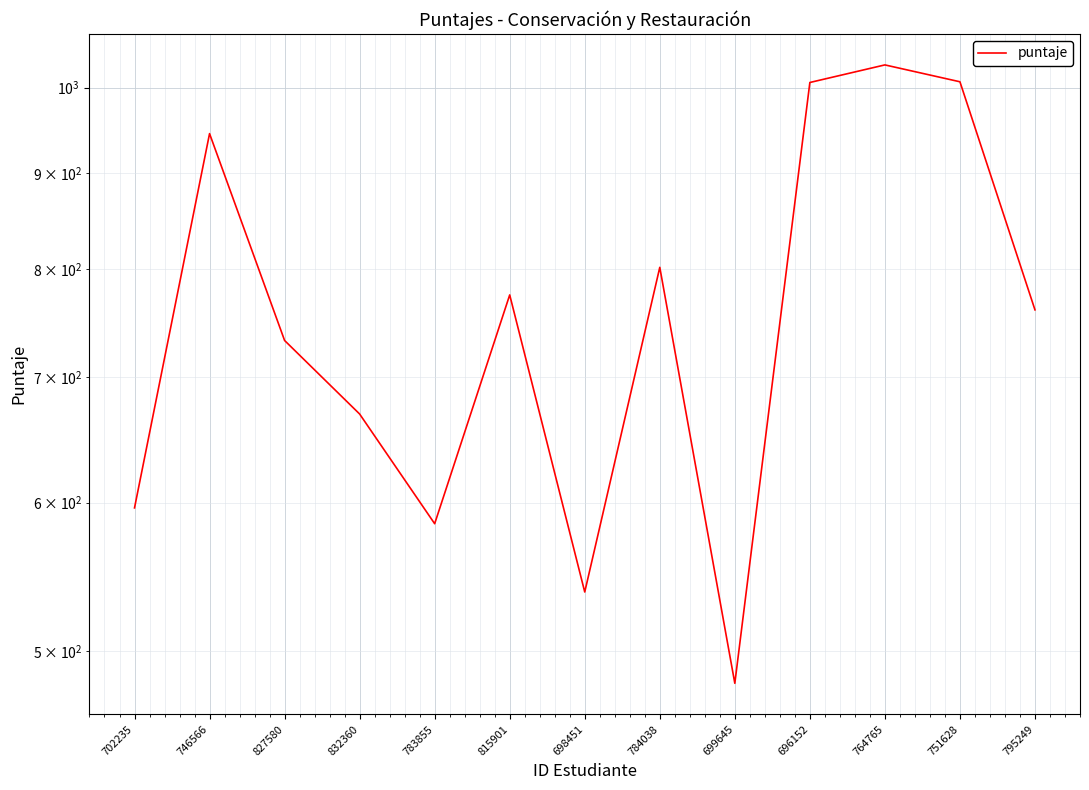

Is it true that the value at 784038 is 1288.7?

False